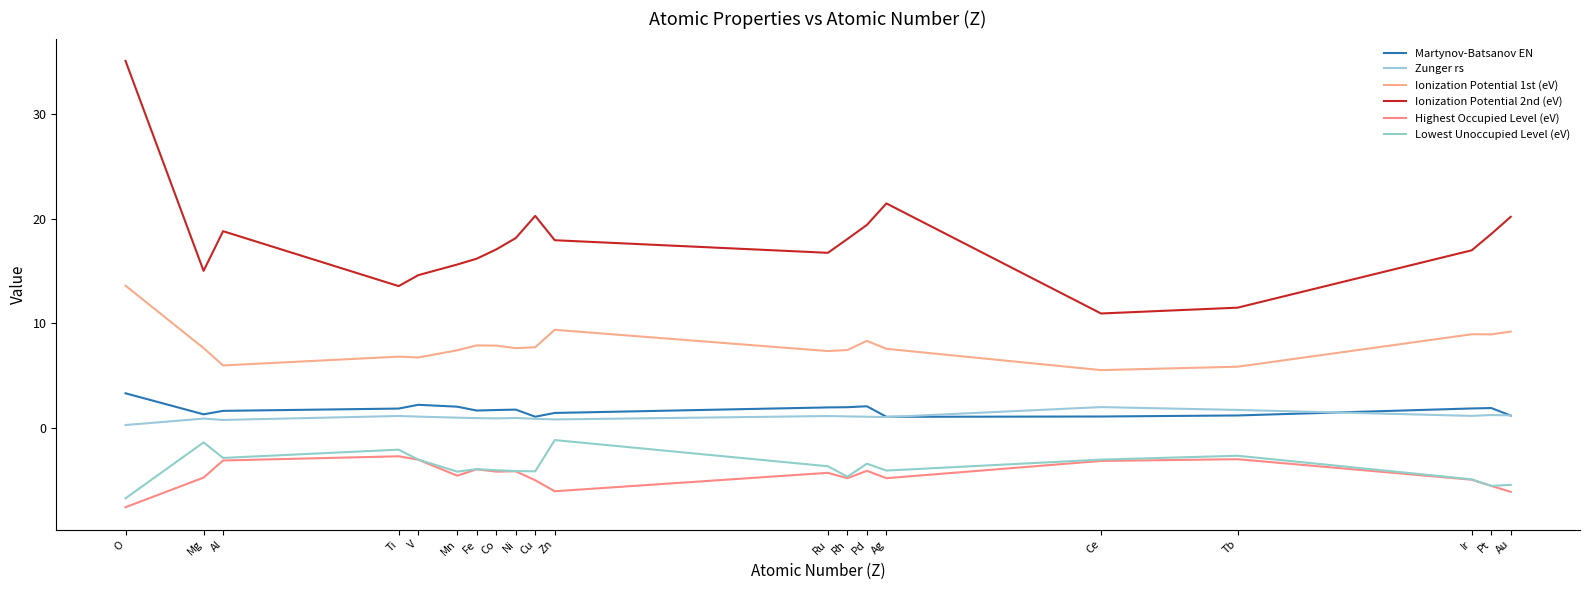

Reading right to left, what are all the values shown in this chart?

Martynov-Batsanov EN: Au=1.2	Pt=1.9	Ir=1.9	Tb=1.2	Ce=1.1	Ag=1.1	Pd=2.1	Rh=2.0	Ru=2.0	Zn=1.4	Cu=1.1	Ni=1.8	Co=1.7	Fe=1.7	Mn=2.0	V=2.2	Ti=1.9	Al=1.6	Mg=1.3	O=3.3
Zunger rs: Au=1.2	Pt=1.2	Ir=1.2	Tb=1.7	Ce=2.0	Ag=1.0	Pd=1.1	Rh=1.1	Ru=1.1	Zn=0.8	Cu=0.9	Ni=1.0	Co=0.9	Fe=0.9	Mn=1.0	V=1.1	Ti=1.1	Al=0.8	Mg=0.9	O=0.3
Ionization Potential 1st (eV): Au=9.2	Pt=9.0	Ir=9.0	Tb=5.9	Ce=5.5	Ag=7.6	Pd=8.3	Rh=7.5	Ru=7.4	Zn=9.4	Cu=7.7	Ni=7.6	Co=7.9	Fe=7.9	Mn=7.4	V=6.7	Ti=6.8	Al=6.0	Mg=7.6	O=13.6
Ionization Potential 2nd (eV): Au=20.2	Pt=18.6	Ir=17.0	Tb=11.5	Ce=11.0	Ag=21.5	Pd=19.4	Rh=18.1	Ru=16.8	Zn=18.0	Cu=20.3	Ni=18.2	Co=17.1	Fe=16.2	Mn=15.6	V=14.6	Ti=13.6	Al=18.8	Mg=15.0	O=35.1
Highest Occupied Level (eV): Au=-6.1	Pt=-5.5	Ir=-4.9	Tb=-3.0	Ce=-3.2	Ag=-4.8	Pd=-4.1	Rh=-4.8	Ru=-4.3	Zn=-6.1	Cu=-5.0	Ni=-4.1	Co=-4.2	Fe=-4.0	Mn=-4.6	V=-3.0	Ti=-2.7	Al=-3.1	Mg=-4.7	O=-7.6
Lowest Unoccupied Level (eV): Au=-5.4	Pt=-5.5	Ir=-4.9	Tb=-2.7	Ce=-3.0	Ag=-4.1	Pd=-3.4	Rh=-4.7	Ru=-3.7	Zn=-1.2	Cu=-4.1	Ni=-4.1	Co=-4.0	Fe=-3.9	Mn=-4.2	V=-3.0	Ti=-2.1	Al=-2.9	Mg=-1.4	O=-6.7